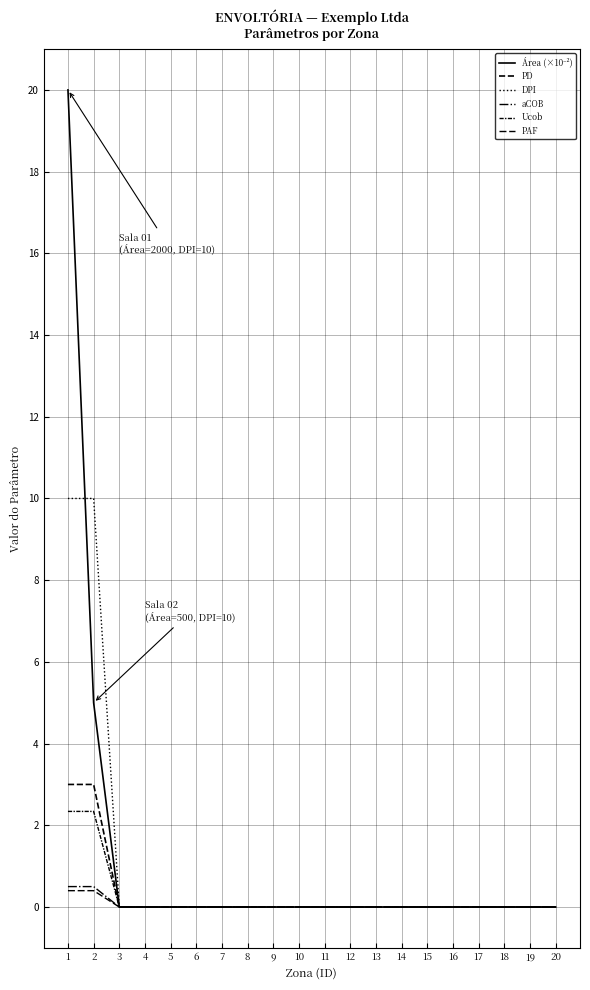

Reading left to right, list all the values displayed in this chart.

Área (×10⁻²): 1=20.0	2=5.0	3=0.0	4=0.0	5=0.0	6=0.0	7=0.0	8=0.0	9=0.0	10=0.0	11=0.0	12=0.0	13=0.0	14=0.0	15=0.0	16=0.0	17=0.0	18=0.0	19=0.0	20=0.0
PD: 1=3.0	2=3.0	3=0.0	4=0.0	5=0.0	6=0.0	7=0.0	8=0.0	9=0.0	10=0.0	11=0.0	12=0.0	13=0.0	14=0.0	15=0.0	16=0.0	17=0.0	18=0.0	19=0.0	20=0.0
DPI: 1=10.0	2=10.0	3=0.0	4=0.0	5=0.0	6=0.0	7=0.0	8=0.0	9=0.0	10=0.0	11=0.0	12=0.0	13=0.0	14=0.0	15=0.0	16=0.0	17=0.0	18=0.0	19=0.0	20=0.0
aCOB: 1=0.5	2=0.5	3=0.0	4=0.0	5=0.0	6=0.0	7=0.0	8=0.0	9=0.0	10=0.0	11=0.0	12=0.0	13=0.0	14=0.0	15=0.0	16=0.0	17=0.0	18=0.0	19=0.0	20=0.0
Ucob: 1=2.3	2=2.3	3=0.0	4=0.0	5=0.0	6=0.0	7=0.0	8=0.0	9=0.0	10=0.0	11=0.0	12=0.0	13=0.0	14=0.0	15=0.0	16=0.0	17=0.0	18=0.0	19=0.0	20=0.0
PAF: 1=0.4	2=0.4	3=0.0	4=0.0	5=0.0	6=0.0	7=0.0	8=0.0	9=0.0	10=0.0	11=0.0	12=0.0	13=0.0	14=0.0	15=0.0	16=0.0	17=0.0	18=0.0	19=0.0	20=0.0